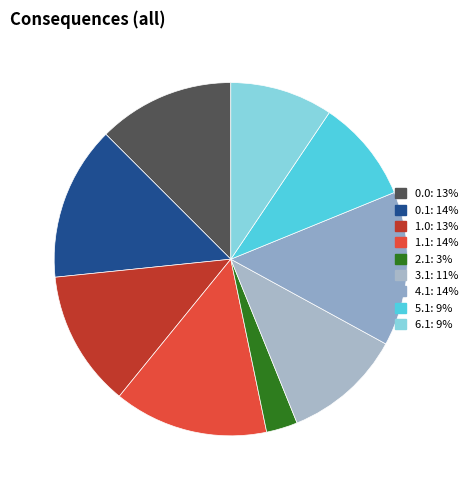

How many slices are in this pie chart?

9